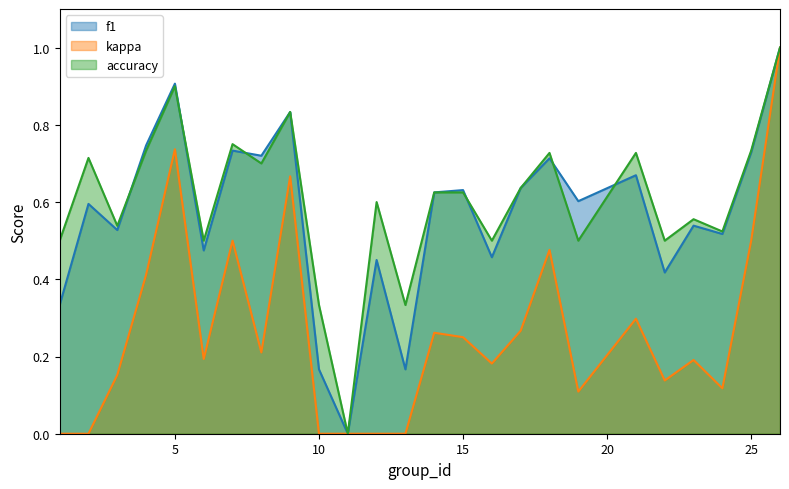

Does the chart display data point markers on the line(s)?

No